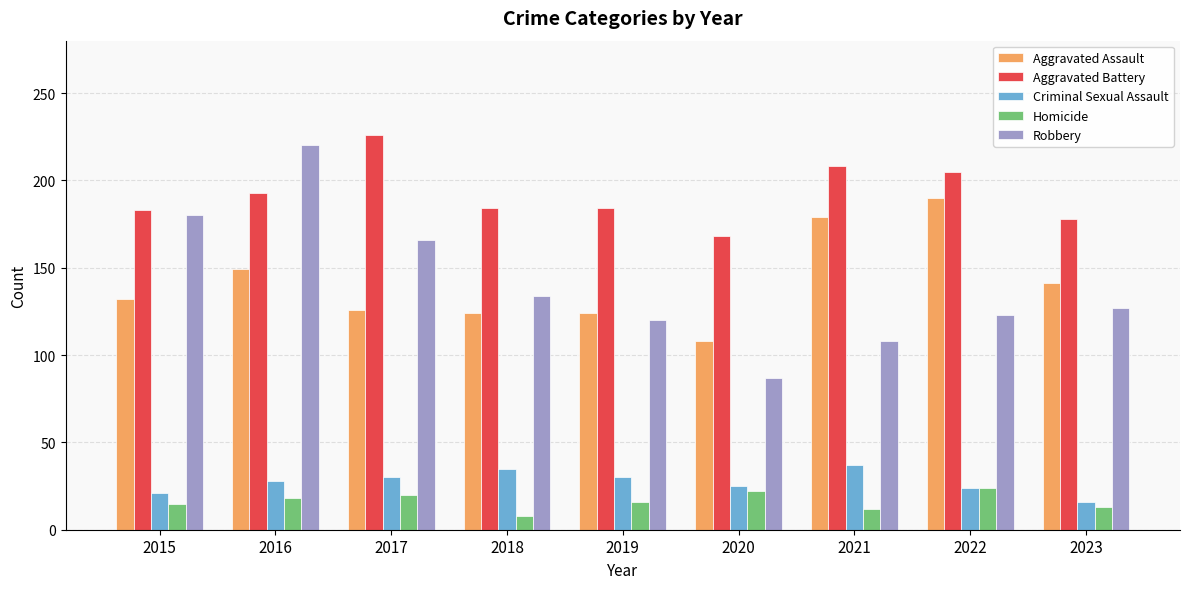

What is the value of the Robbery bar at the 3rd from the left?

166